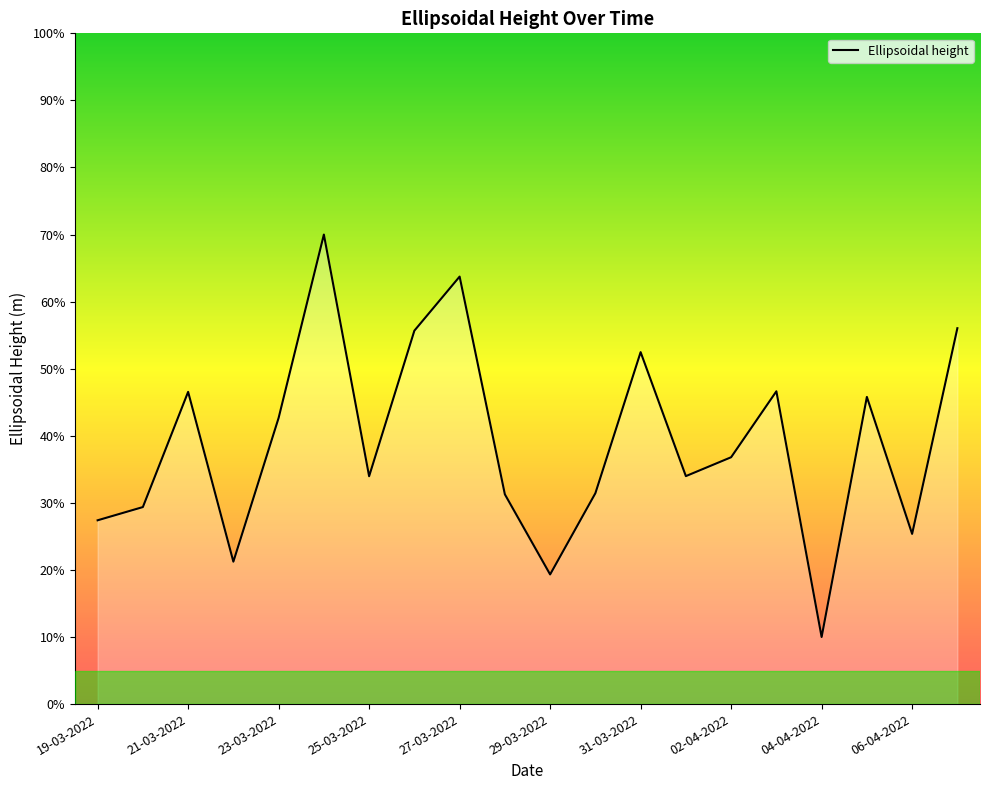

What is the difference between the maximum and minimum values?

60.0